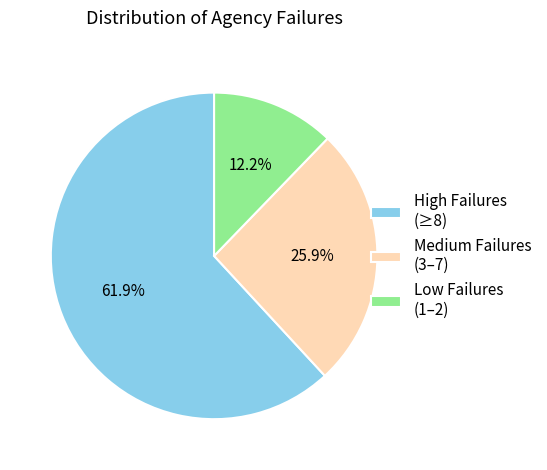

Is Medium Failures (3–7) the majority of the pie?

No